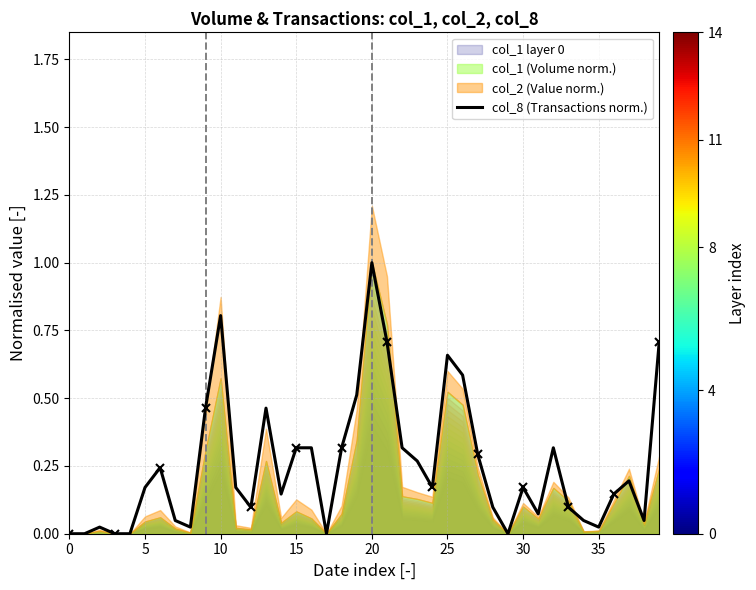

True or false: the data has more than 2 interior local peaks.

True